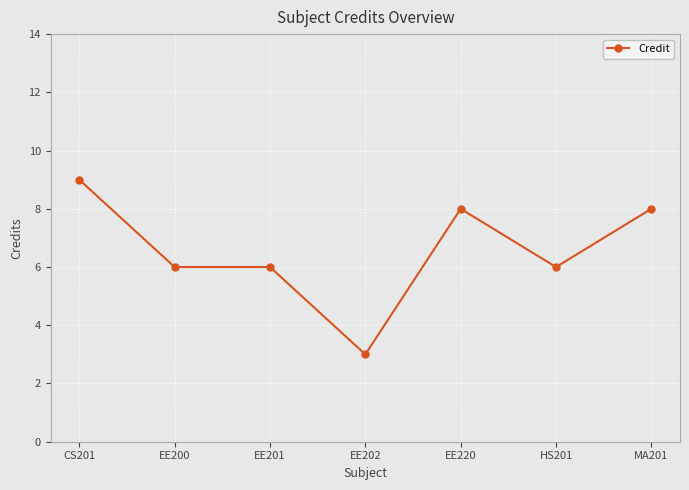

True or false: the data has more than 0 interior local peaks.

True